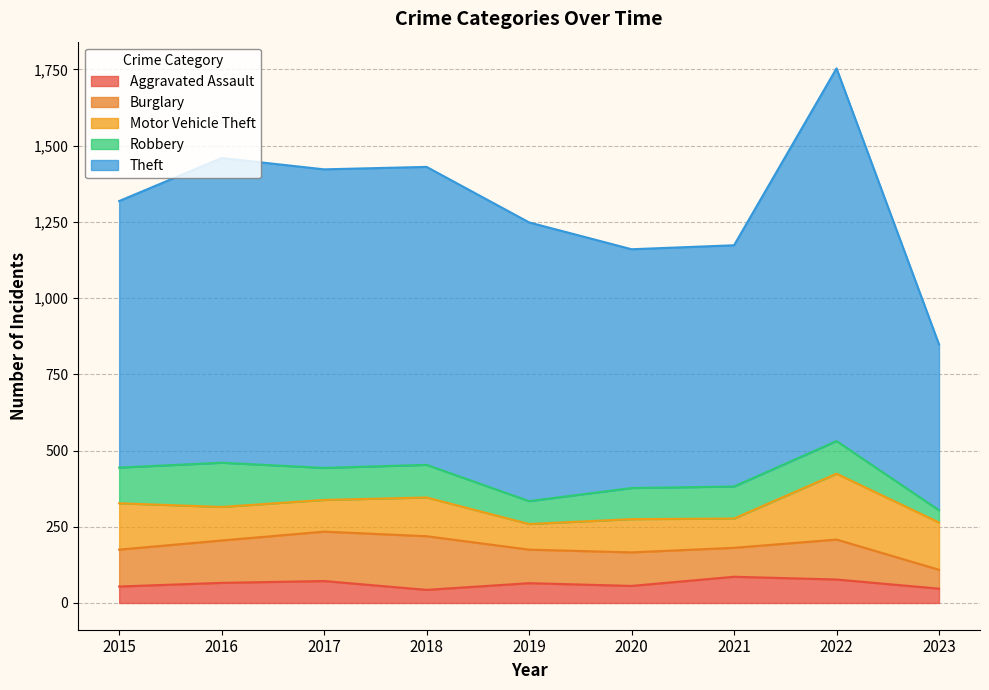

True or false: Robbery and Burglary intersect in this chart.

True